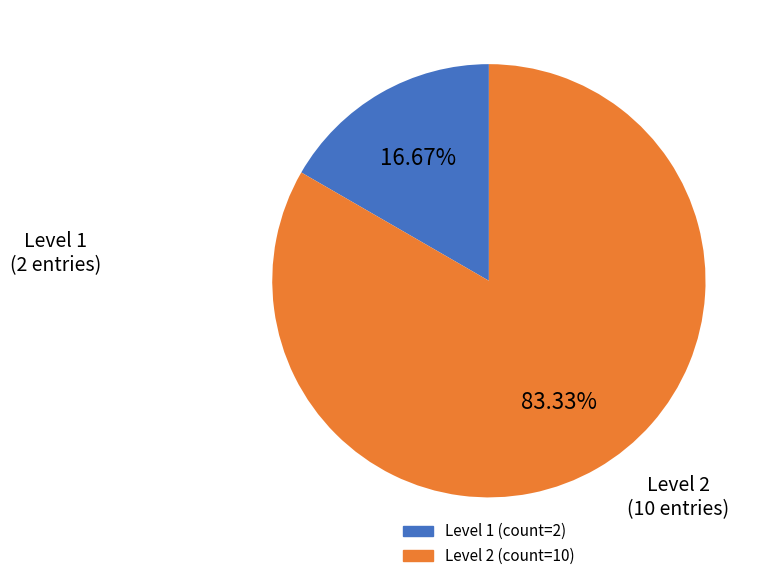

Does any single category account for the majority?

Yes